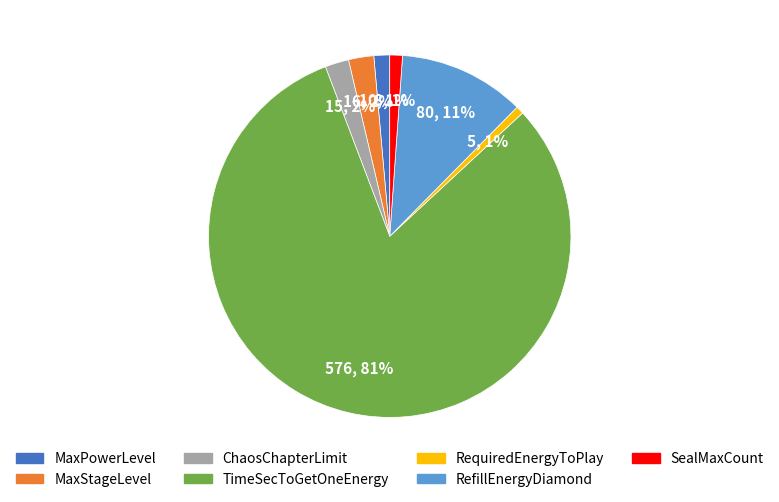

Combined, do RefillEnergyDiamond and MaxStageLevel account for over 50%?

No